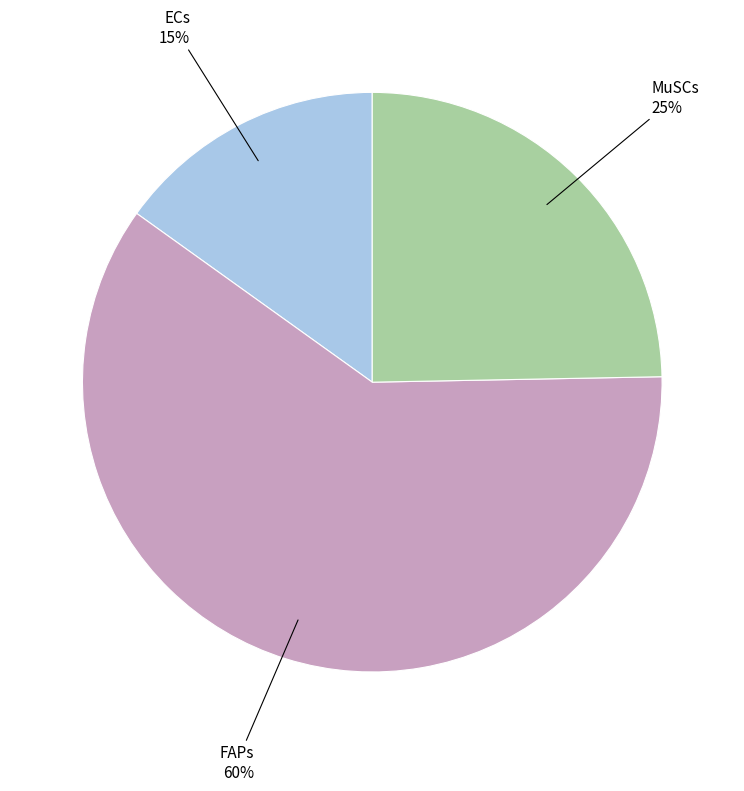

Is there any slice that represents more than half of the pie?

Yes